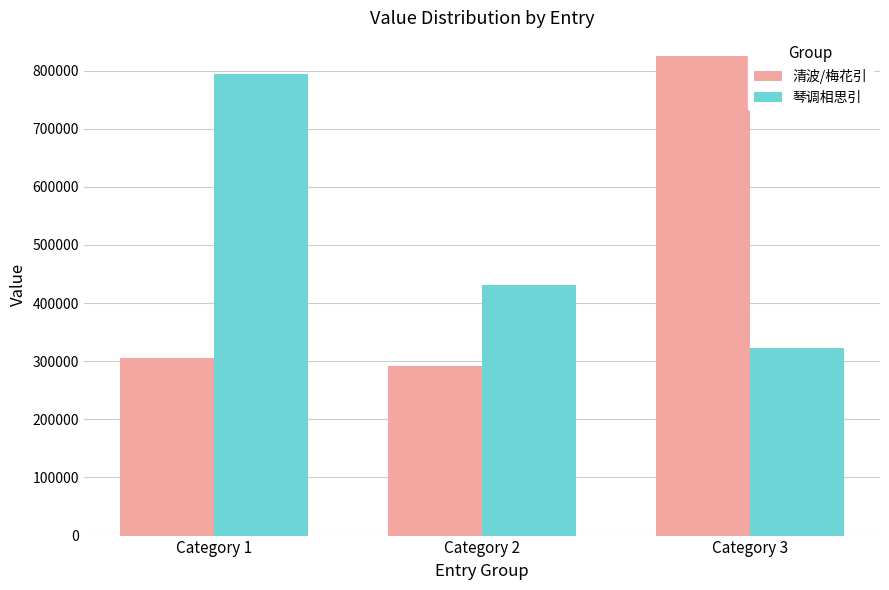

How many categories are shown in the chart?

3